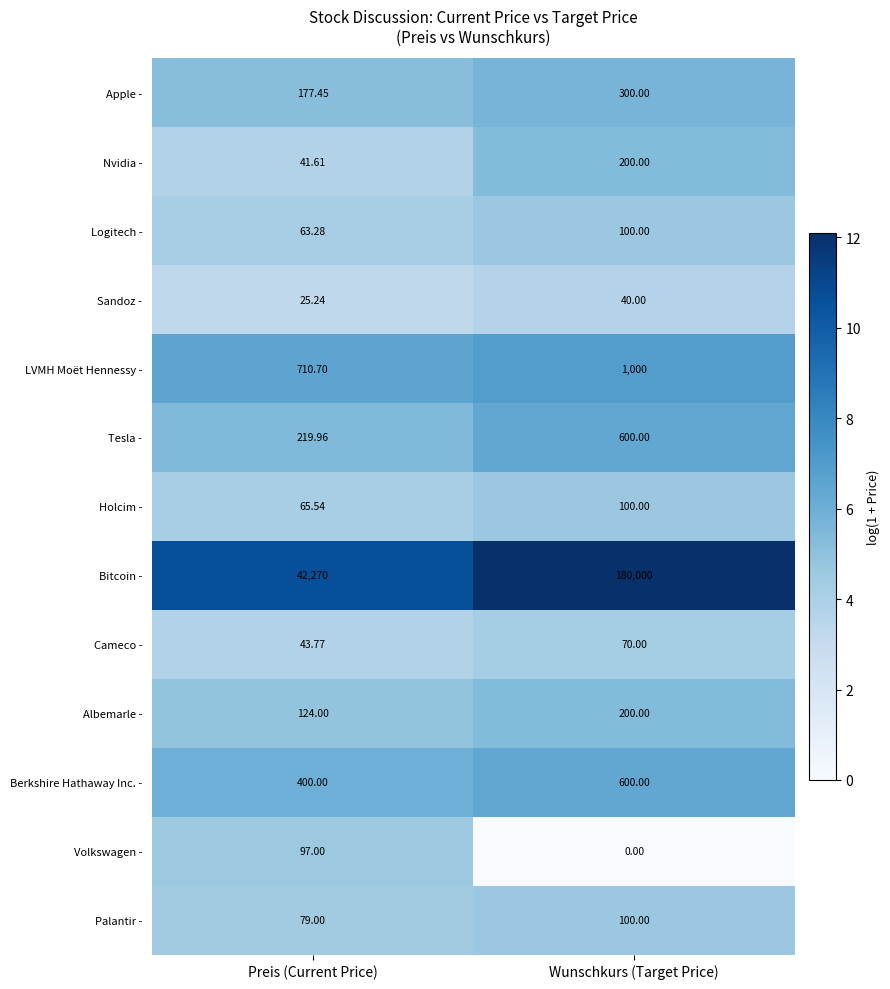

Count the number of data series in this chart.

13